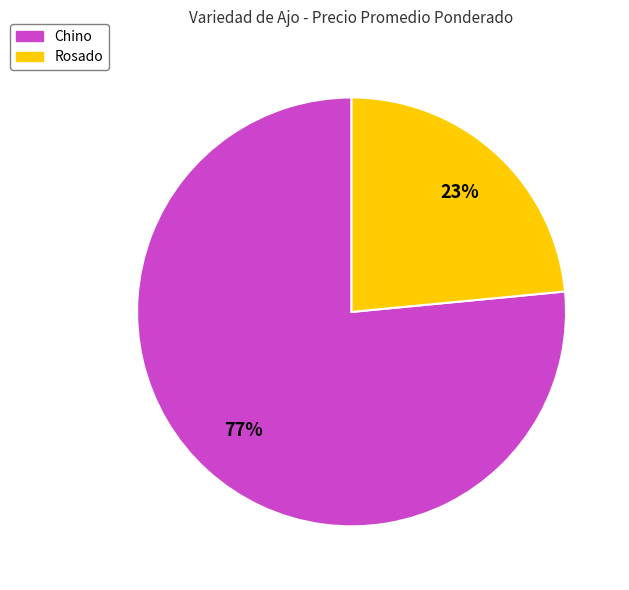

How many segments does this pie chart have?

2